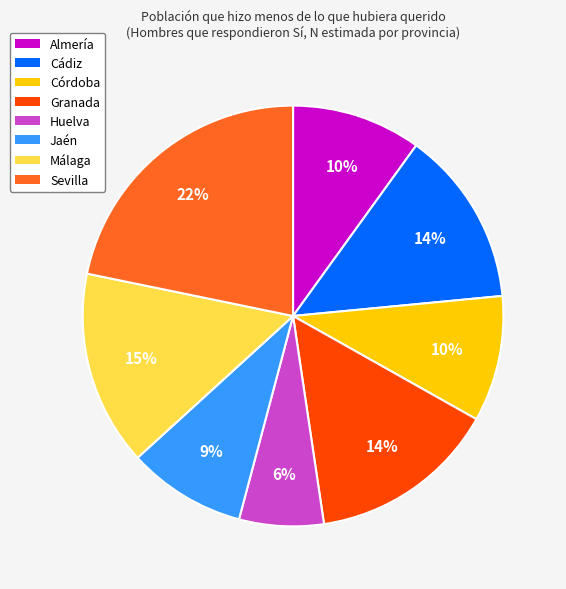

To the nearest percent, what is the difference between the Sevilla and Málaga slice percentages?

7%